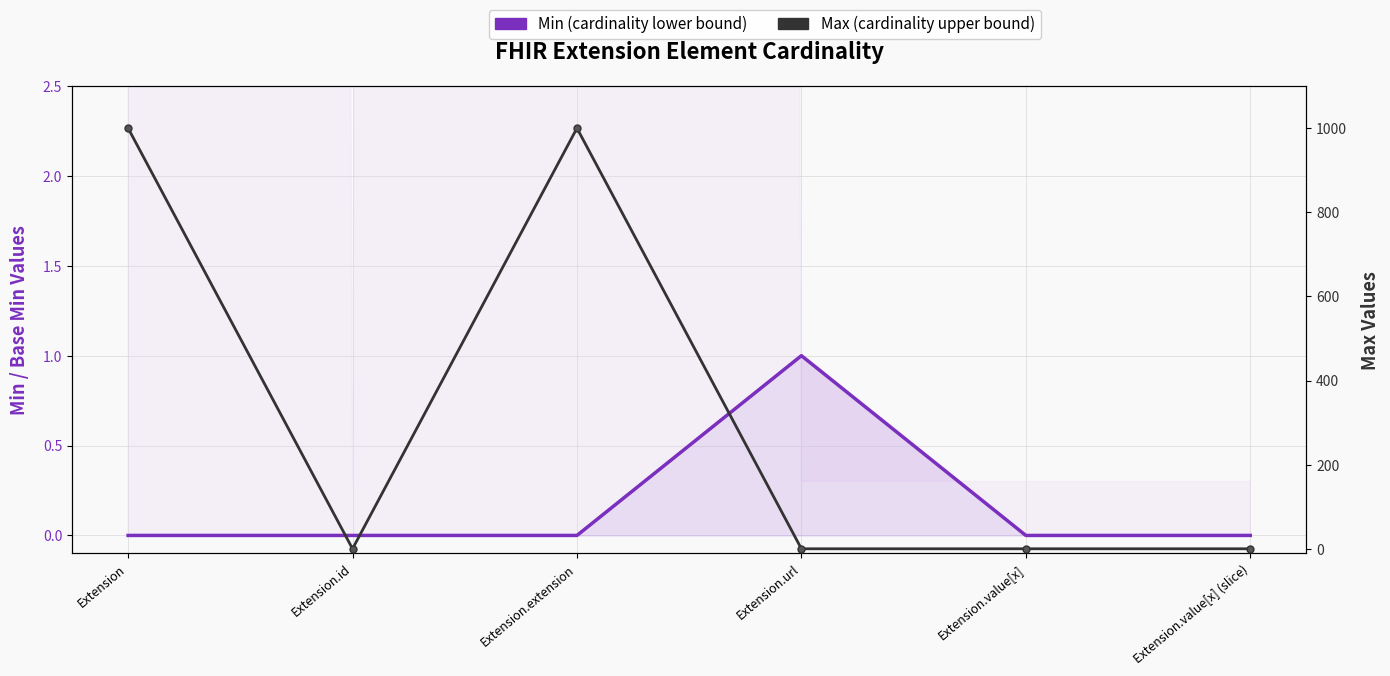

What is the label of the 3rd point from the left?

Extension.extension